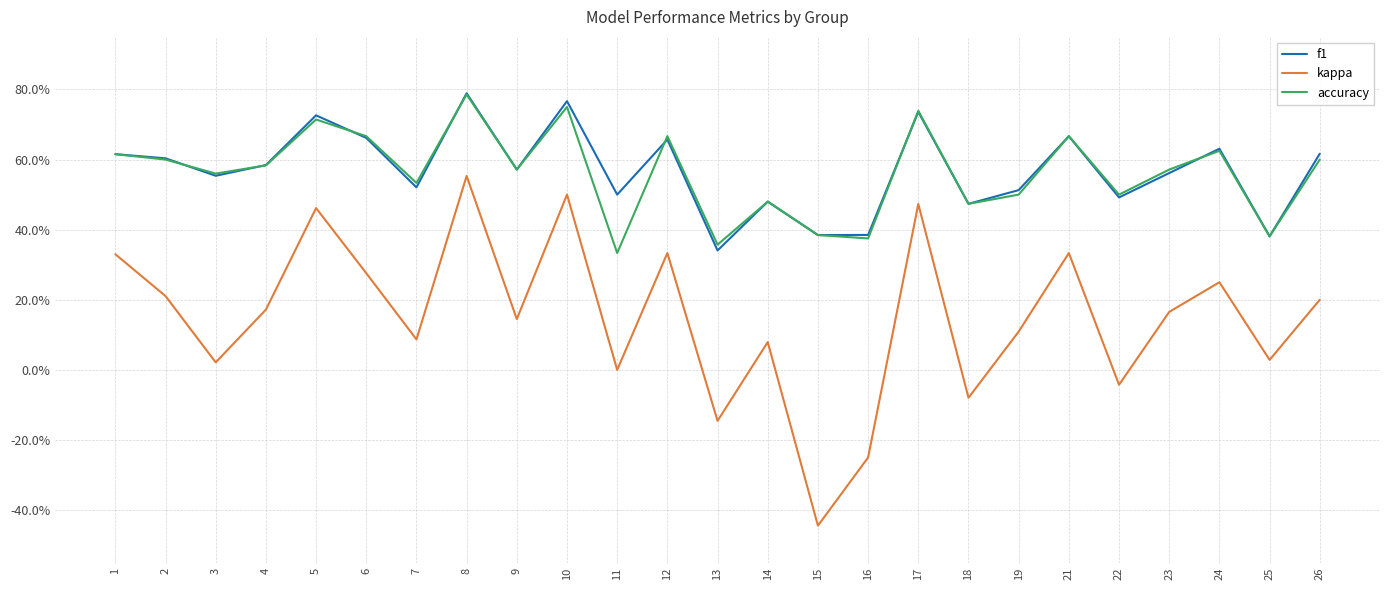

What are all the series names shown in the legend?

f1, kappa, accuracy